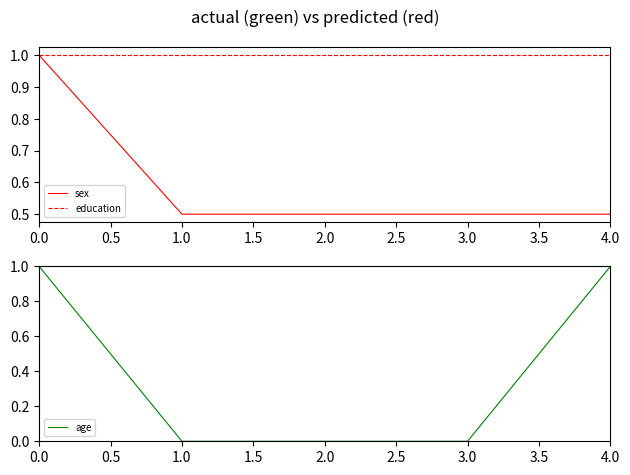

What is the lowest value of the education series?

1.0